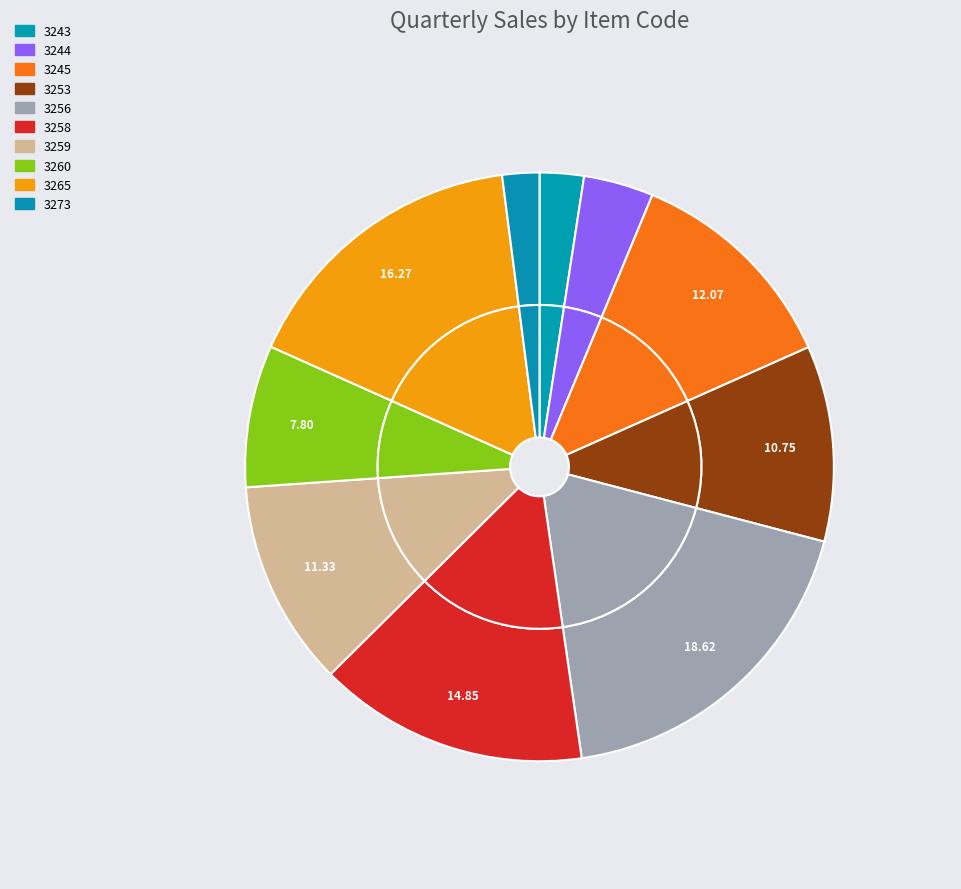

What percentage is NOT represented by 3260?

92.2%